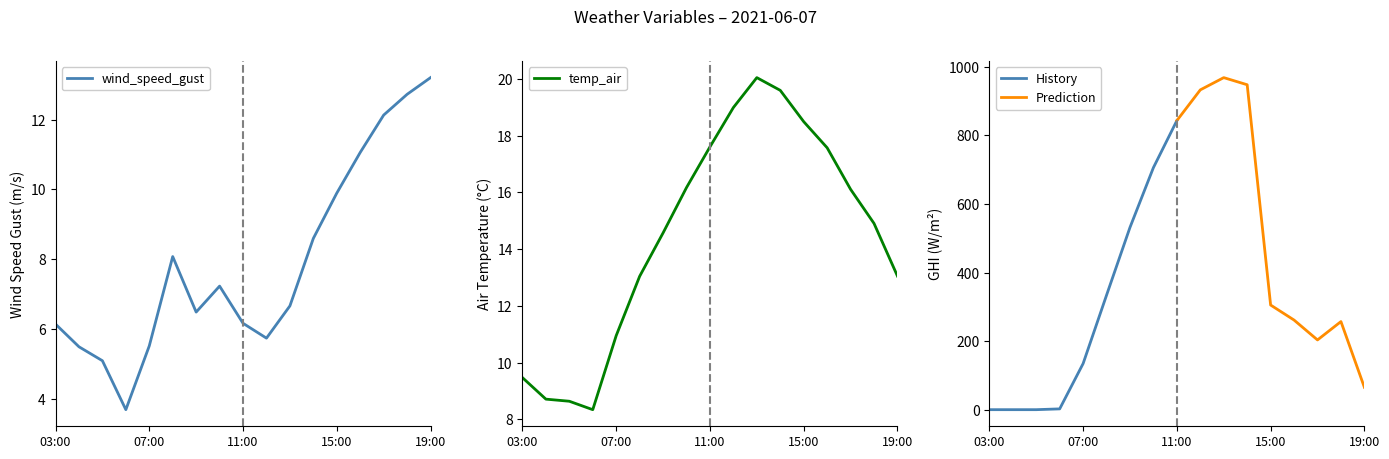

Reading left to right, transcribe all the data shown in this chart.

wind_speed_gust: 03:00=6.1	04:00=5.5	05:00=5.1	06:00=3.7	07:00=5.5	08:00=8.1	09:00=6.5	10:00=7.2	11:00=6.2	12:00=5.7	13:00=6.7	14:00=8.6	15:00=9.9	16:00=11.1	17:00=12.1	18:00=12.7	19:00=13.2
temp_air: 03:00=9.5	04:00=8.7	05:00=8.6	06:00=8.3	07:00=11.0	08:00=13.0	09:00=14.6	10:00=16.2	11:00=17.6	12:00=19.0	13:00=20.0	14:00=19.6	15:00=18.5	16:00=17.6	17:00=16.1	18:00=14.9	19:00=13.0